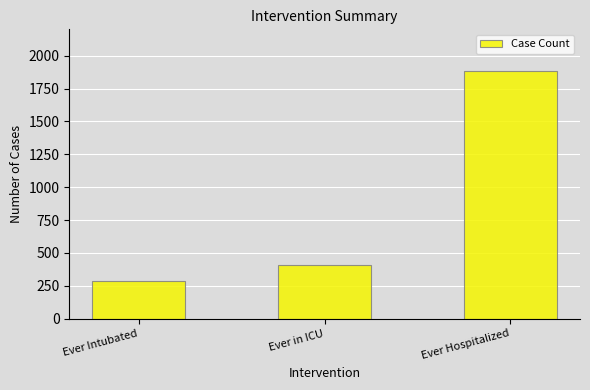

What is the label of the 2nd bar from the right?

Ever in ICU